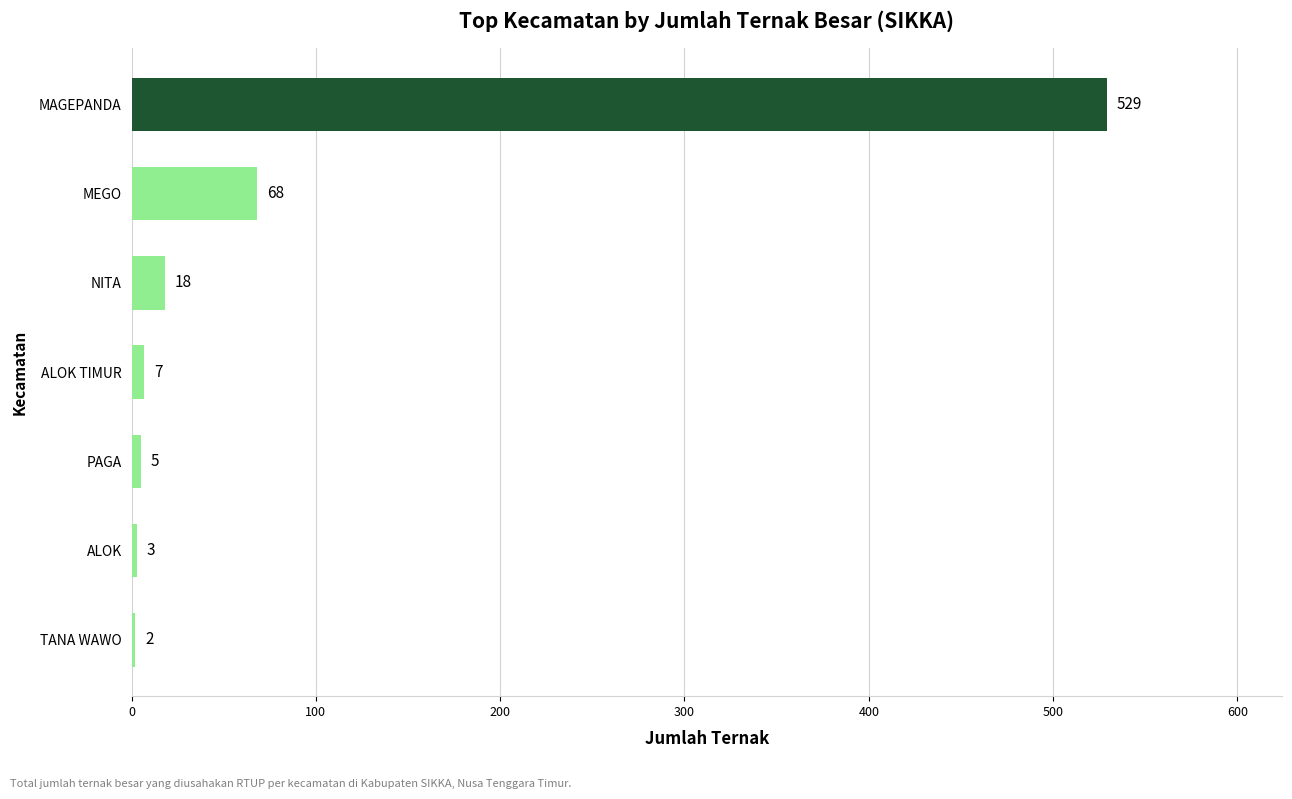

What is the smallest value displayed?

2